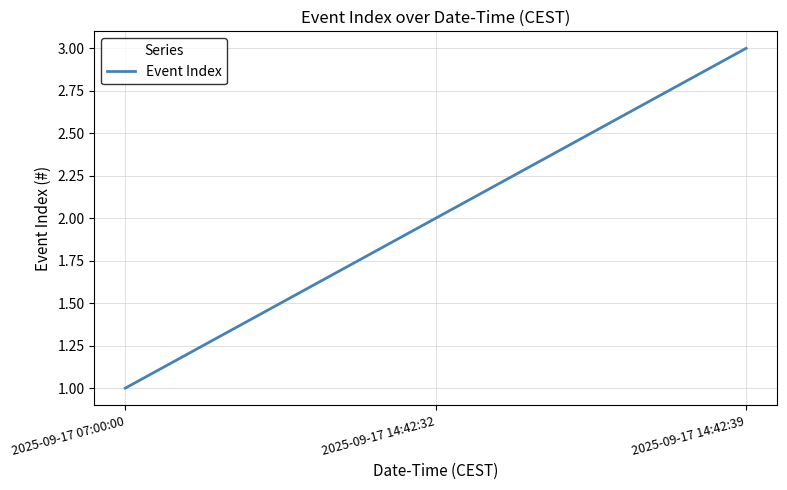

How many categories are shown in the chart?

3